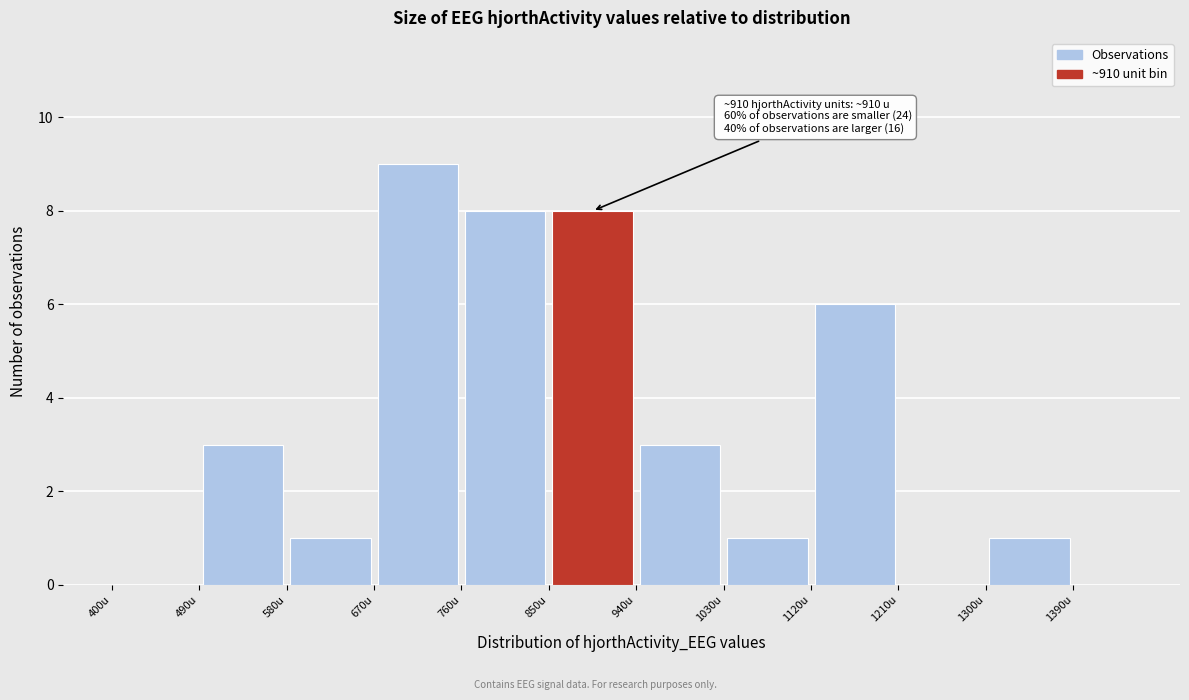

Which range on the x-axis has the tallest bar?

670 to 760